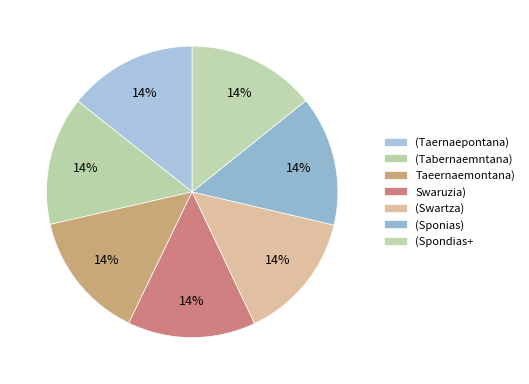

Is the sum of (Tabernaemntana) and (Taernaepontana) greater than half?

No